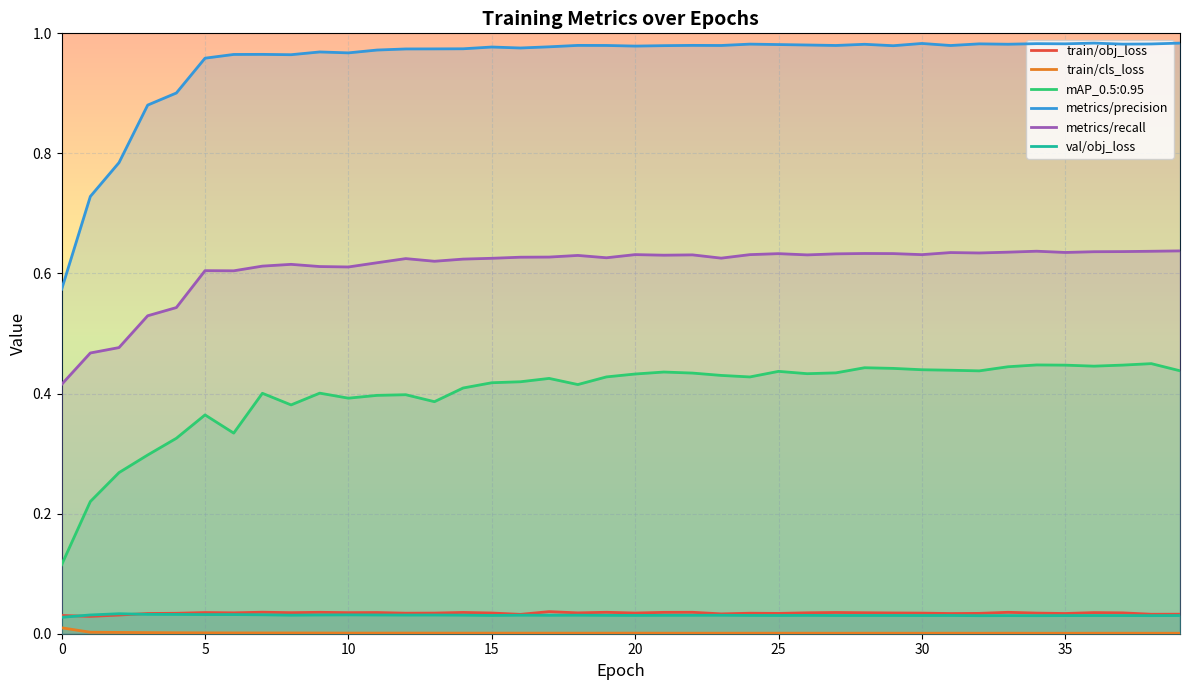

Reading right to left, what are all the values shown in this chart?

train/obj_loss: 39=0.0	38=0.0	37=0.0	36=0.0	35=0.0	34=0.0	33=0.0	32=0.0	31=0.0	30=0.0	29=0.0	28=0.0	27=0.0	26=0.0	25=0.0	24=0.0	23=0.0	22=0.0	21=0.0	20=0.0	19=0.0	18=0.0	17=0.0	16=0.0	15=0.0	14=0.0	13=0.0	12=0.0	11=0.0	10=0.0	9=0.0	8=0.0	7=0.0	6=0.0	5=0.0	4=0.0	3=0.0	2=0.0	1=0.0	0=0.0
train/cls_loss: 39=0.0	38=0.0	37=0.0	36=0.0	35=0.0	34=0.0	33=0.0	32=0.0	31=0.0	30=0.0	29=0.0	28=0.0	27=0.0	26=0.0	25=0.0	24=0.0	23=0.0	22=0.0	21=0.0	20=0.0	19=0.0	18=0.0	17=0.0	16=0.0	15=0.0	14=0.0	13=0.0	12=0.0	11=0.0	10=0.0	9=0.0	8=0.0	7=0.0	6=0.0	5=0.0	4=0.0	3=0.0	2=0.0	1=0.0	0=0.0
mAP_0.5:0.95: 39=0.4	38=0.4	37=0.4	36=0.4	35=0.4	34=0.4	33=0.4	32=0.4	31=0.4	30=0.4	29=0.4	28=0.4	27=0.4	26=0.4	25=0.4	24=0.4	23=0.4	22=0.4	21=0.4	20=0.4	19=0.4	18=0.4	17=0.4	16=0.4	15=0.4	14=0.4	13=0.4	12=0.4	11=0.4	10=0.4	9=0.4	8=0.4	7=0.4	6=0.3	5=0.4	4=0.3	3=0.3	2=0.3	1=0.2	0=0.1
metrics/precision: 39=1.0	38=1.0	37=1.0	36=1.0	35=1.0	34=1.0	33=1.0	32=1.0	31=1.0	30=1.0	29=1.0	28=1.0	27=1.0	26=1.0	25=1.0	24=1.0	23=1.0	22=1.0	21=1.0	20=1.0	19=1.0	18=1.0	17=1.0	16=1.0	15=1.0	14=1.0	13=1.0	12=1.0	11=1.0	10=1.0	9=1.0	8=1.0	7=1.0	6=1.0	5=1.0	4=0.9	3=0.9	2=0.8	1=0.7	0=0.6
metrics/recall: 39=0.6	38=0.6	37=0.6	36=0.6	35=0.6	34=0.6	33=0.6	32=0.6	31=0.6	30=0.6	29=0.6	28=0.6	27=0.6	26=0.6	25=0.6	24=0.6	23=0.6	22=0.6	21=0.6	20=0.6	19=0.6	18=0.6	17=0.6	16=0.6	15=0.6	14=0.6	13=0.6	12=0.6	11=0.6	10=0.6	9=0.6	8=0.6	7=0.6	6=0.6	5=0.6	4=0.5	3=0.5	2=0.5	1=0.5	0=0.4
val/obj_loss: 39=0.0	38=0.0	37=0.0	36=0.0	35=0.0	34=0.0	33=0.0	32=0.0	31=0.0	30=0.0	29=0.0	28=0.0	27=0.0	26=0.0	25=0.0	24=0.0	23=0.0	22=0.0	21=0.0	20=0.0	19=0.0	18=0.0	17=0.0	16=0.0	15=0.0	14=0.0	13=0.0	12=0.0	11=0.0	10=0.0	9=0.0	8=0.0	7=0.0	6=0.0	5=0.0	4=0.0	3=0.0	2=0.0	1=0.0	0=0.0